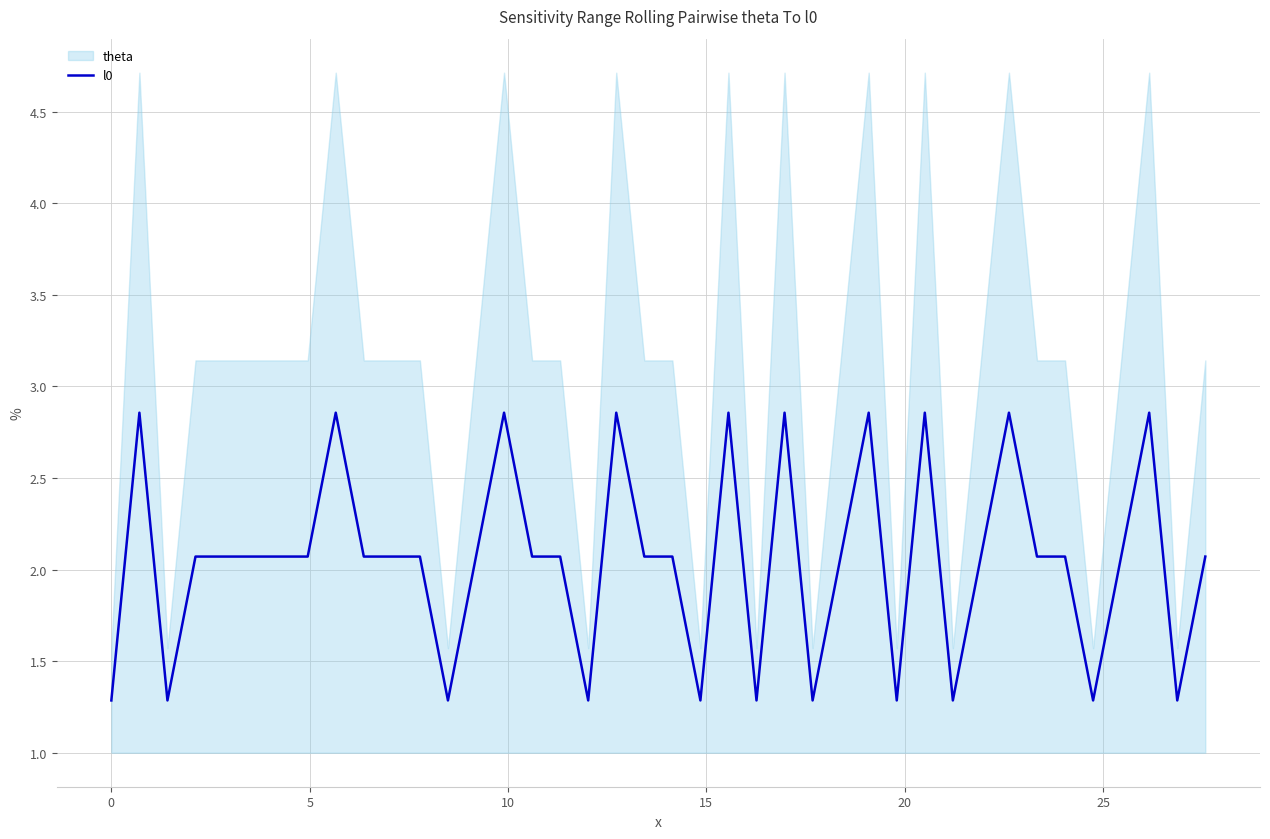

What is the minimum value shown in the chart?

1.3